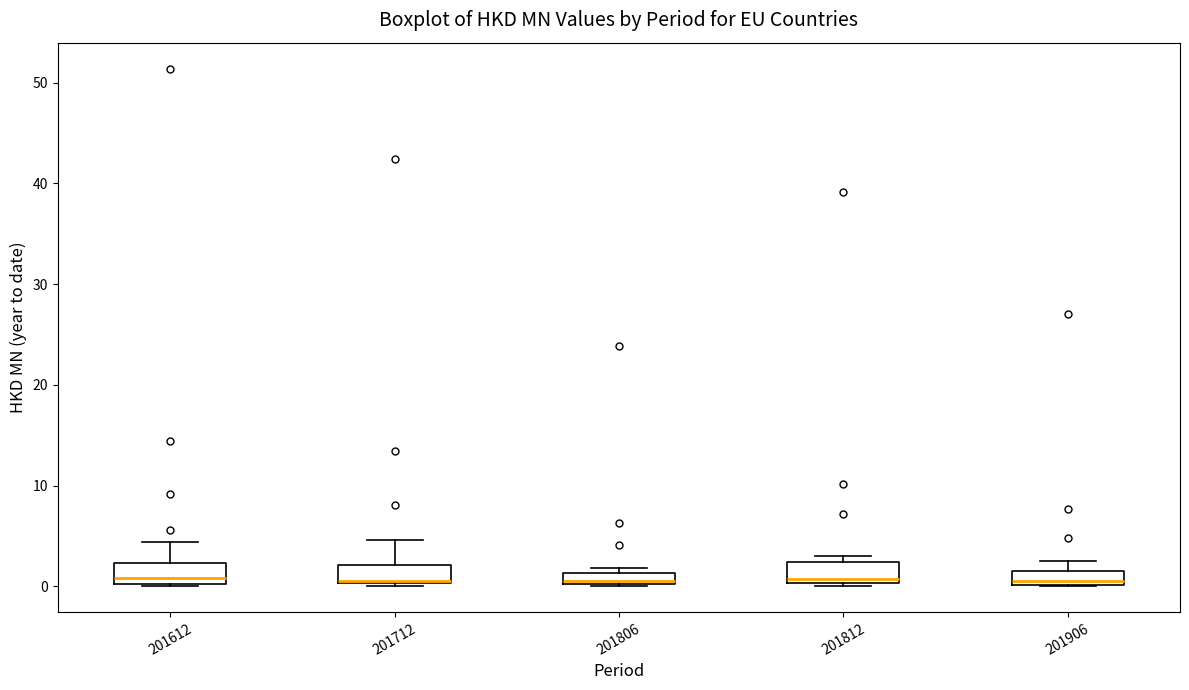

Where does the median line of the box at x = 201612 sit on the y-axis? The values are not printed on the chart, so give them approximately, as read against the axis.

1